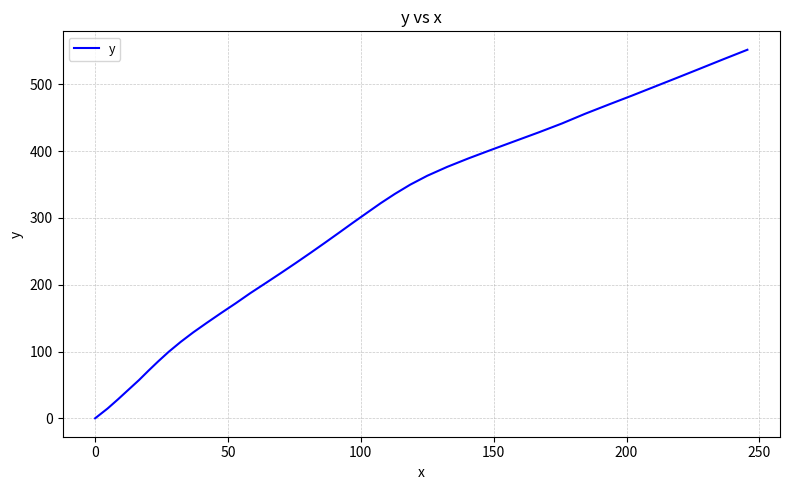

What is the greatest value displayed?

551.9